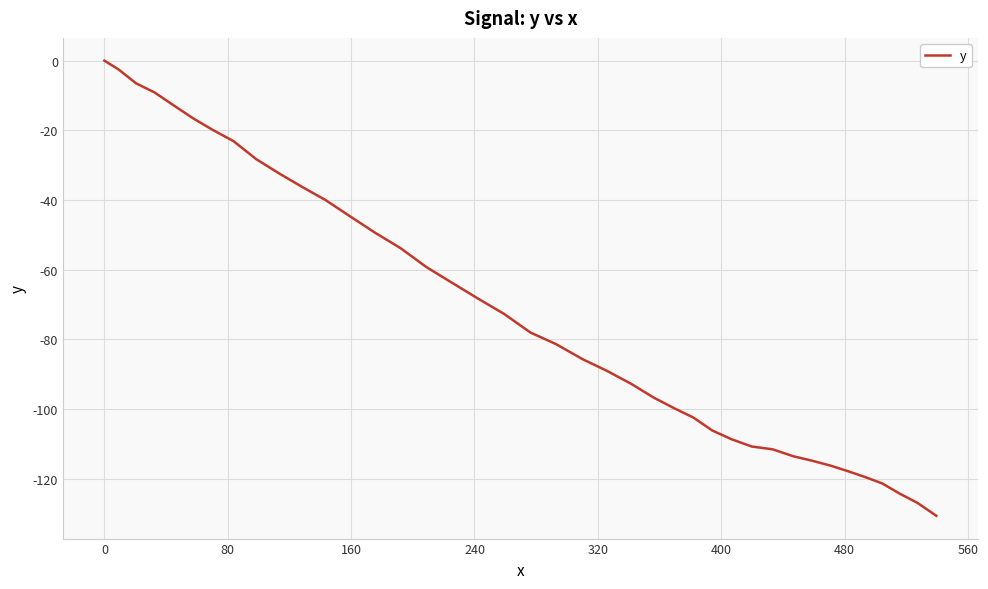

What is the smallest value displayed?

-130.7